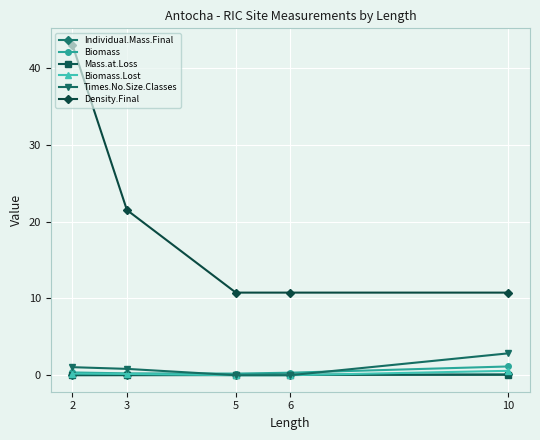

Is the value of Times.No.Size.Classes at 6 greater than the value of Density.Final at 6?

No